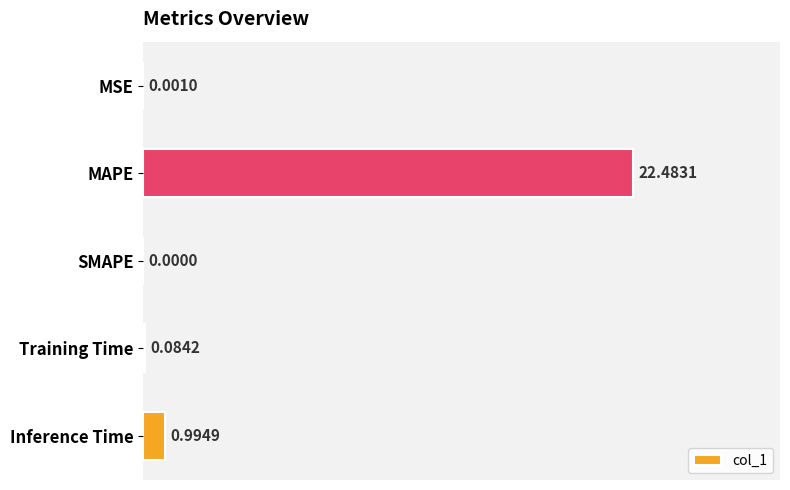

How many categories are shown in the chart?

5